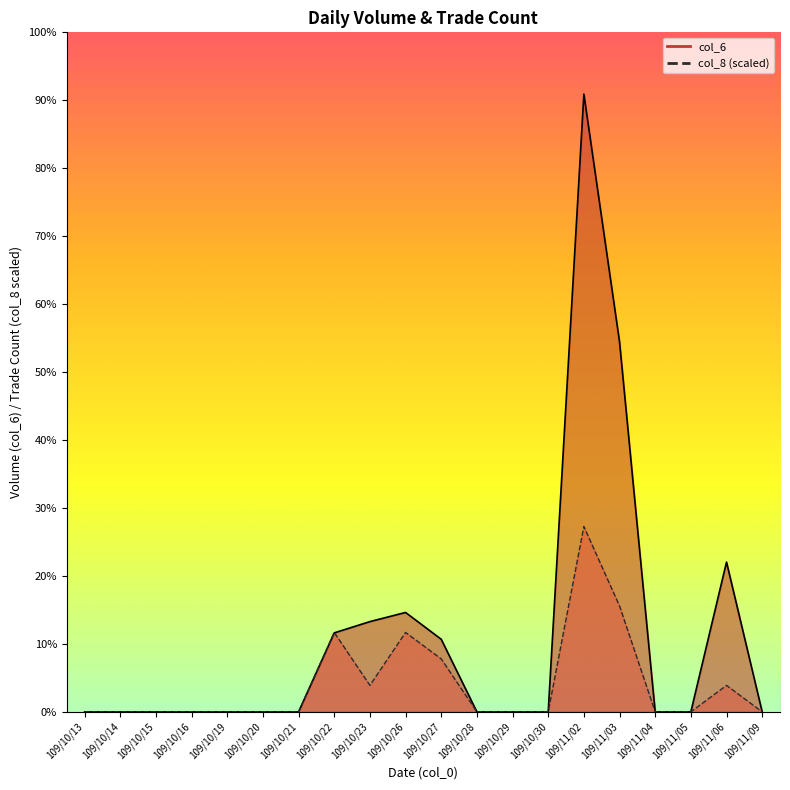

What position from the right is 109/10/20?

15